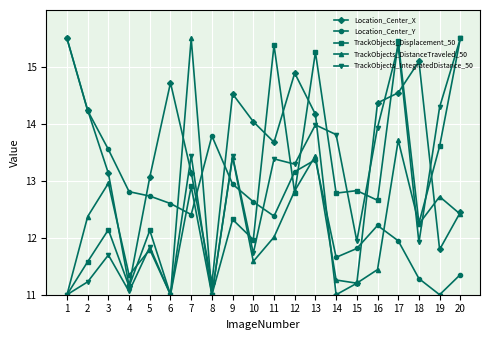

What is the maximum value shown in the chart?

15.5